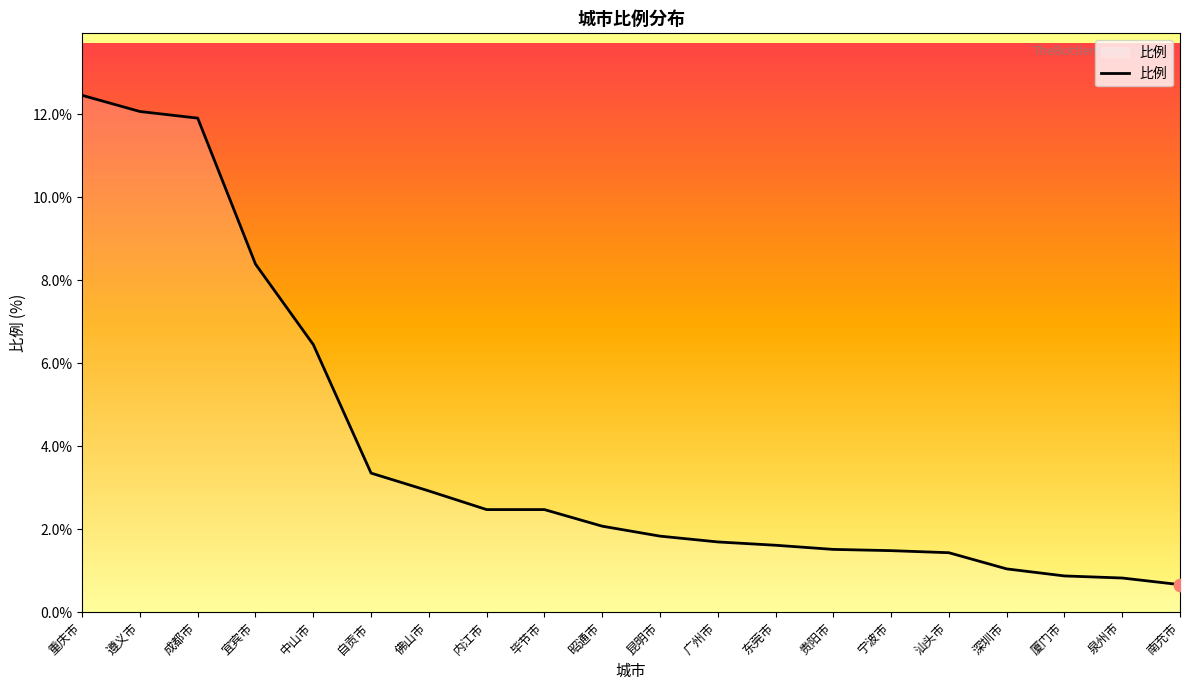

What is the change in value from 昭通市 to 东莞市?

-0.5